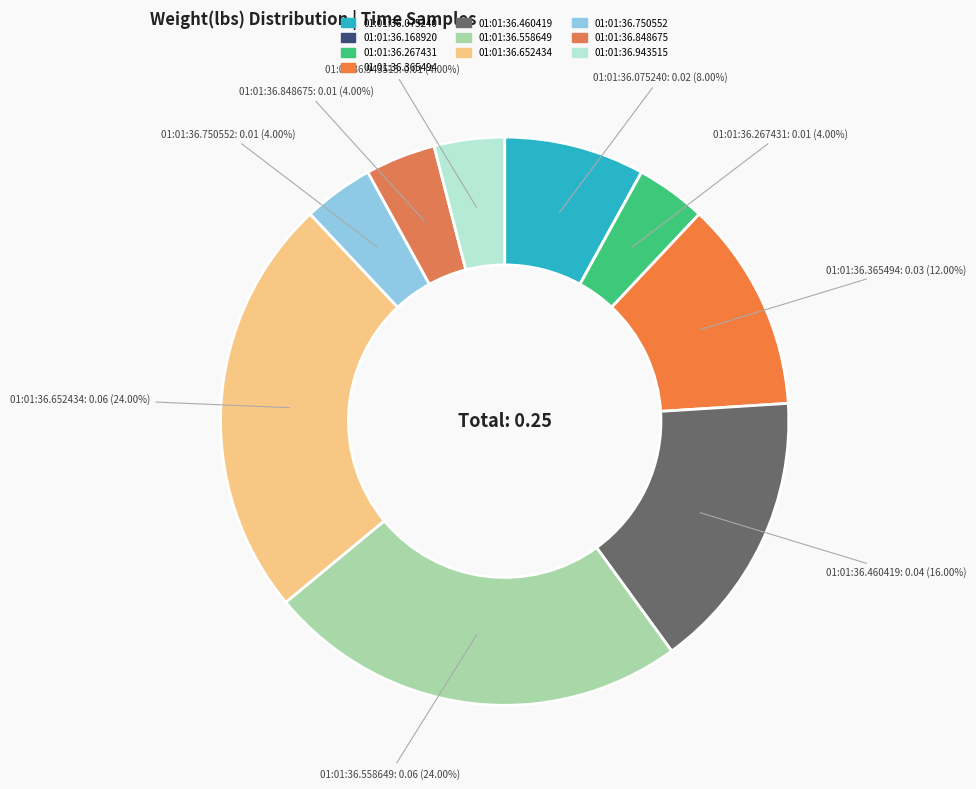

Combined, do 01:01:36.943515 and 01:01:36.652434 account for over 50%?

No